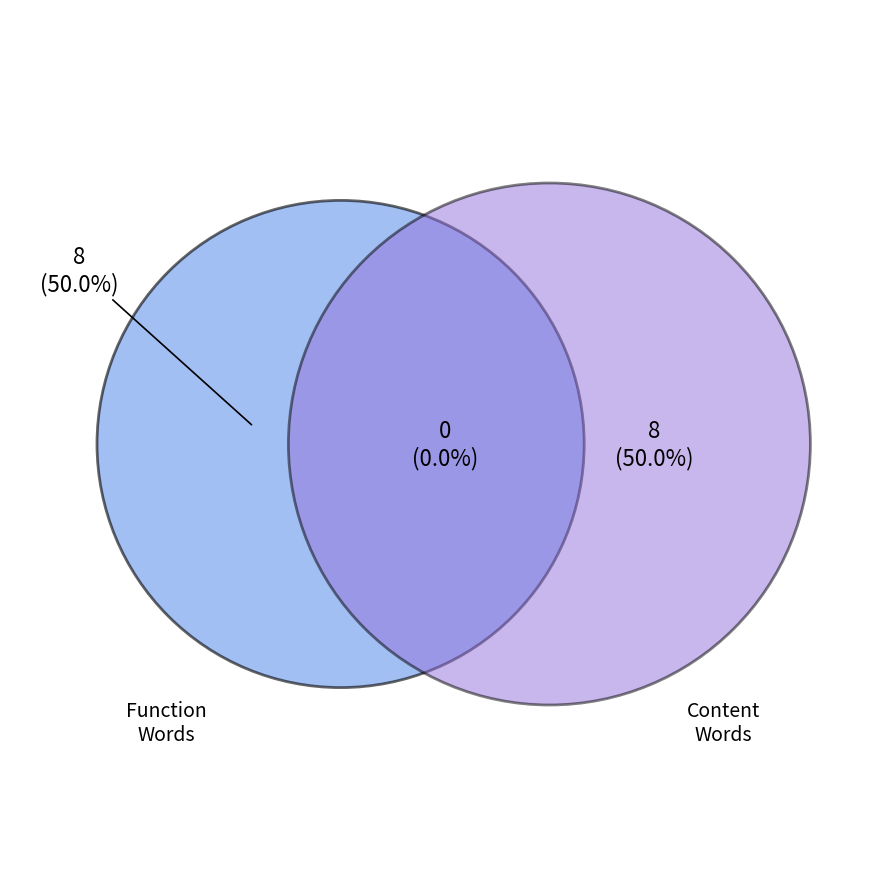

Does any single category account for the majority?

No